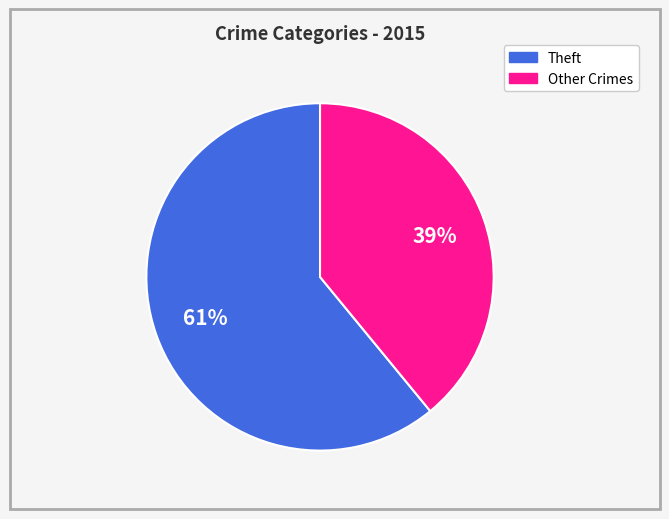

Does any single category account for the majority?

Yes